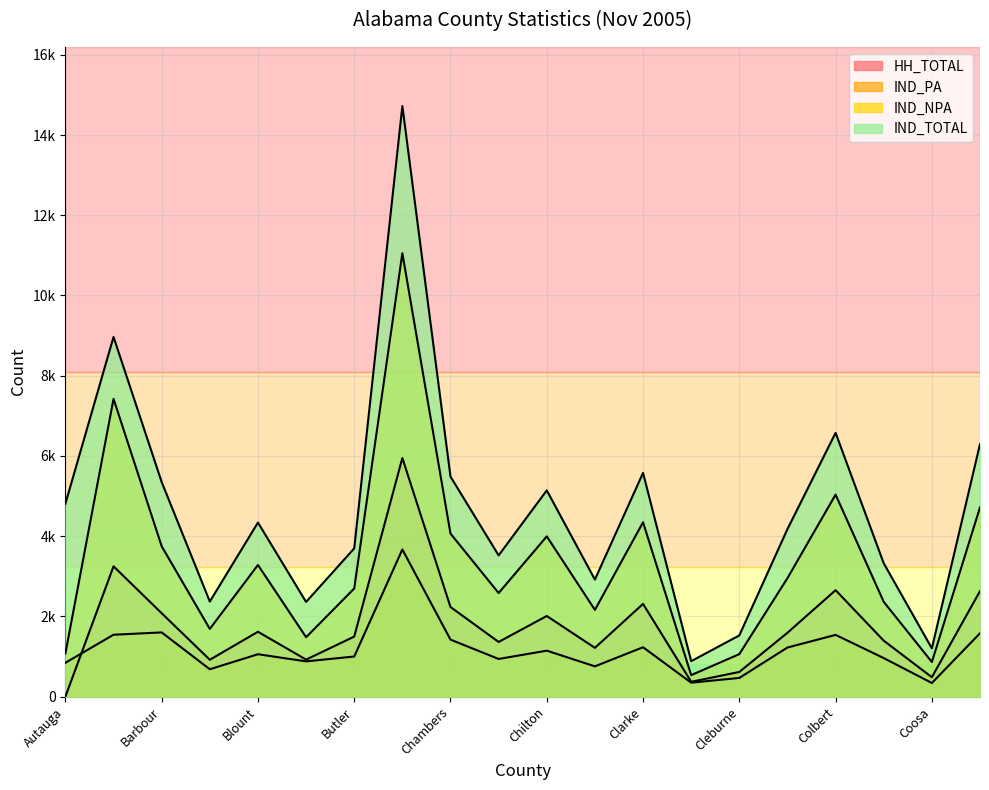

True or false: IND_NPA has a value of 2797 at Bibb.

False